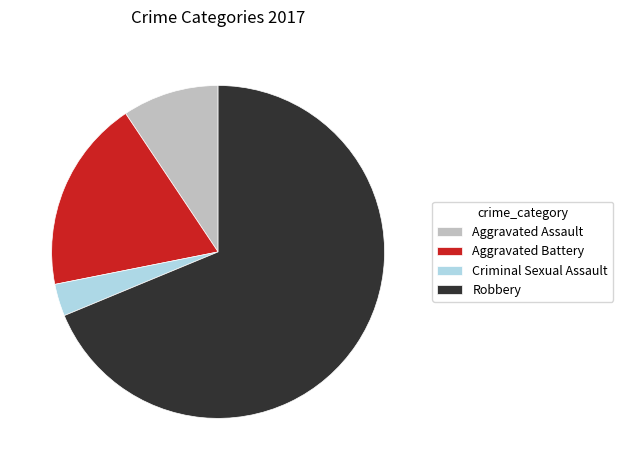

Which has a higher value, Aggravated Assault or Robbery?

Robbery